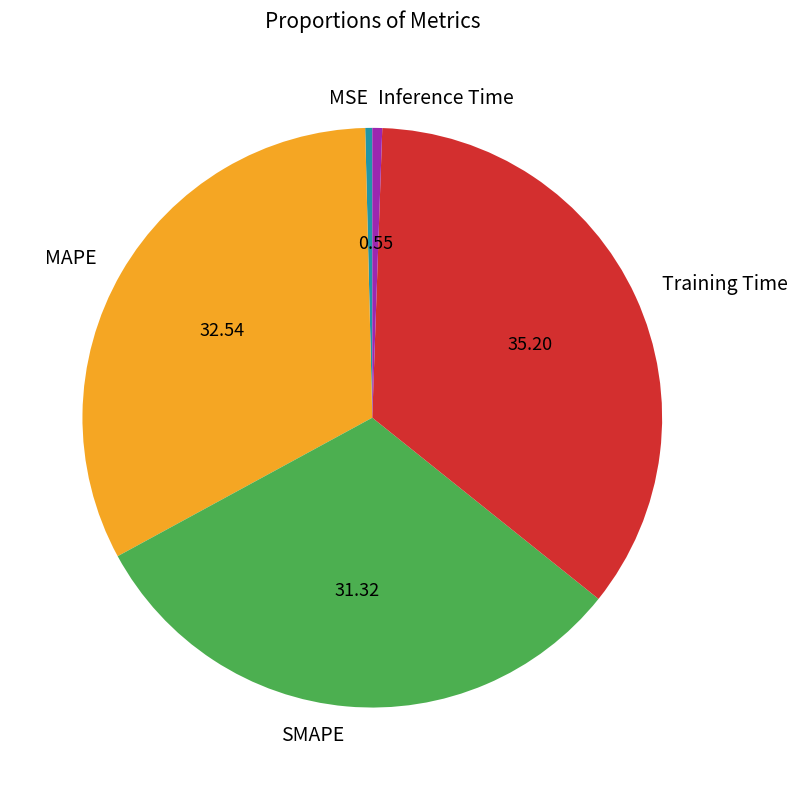

Is the sum of Training Time and MAPE greater than half?

Yes